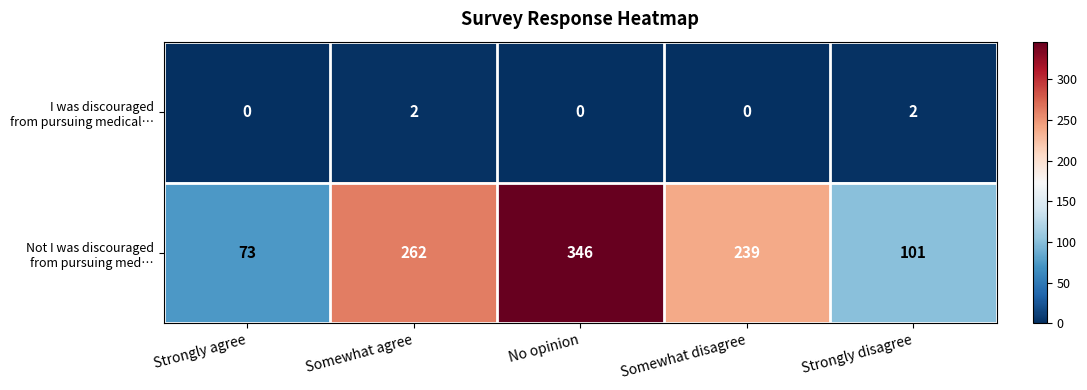

What is the spread (max minus min) of values at No opinion?

346